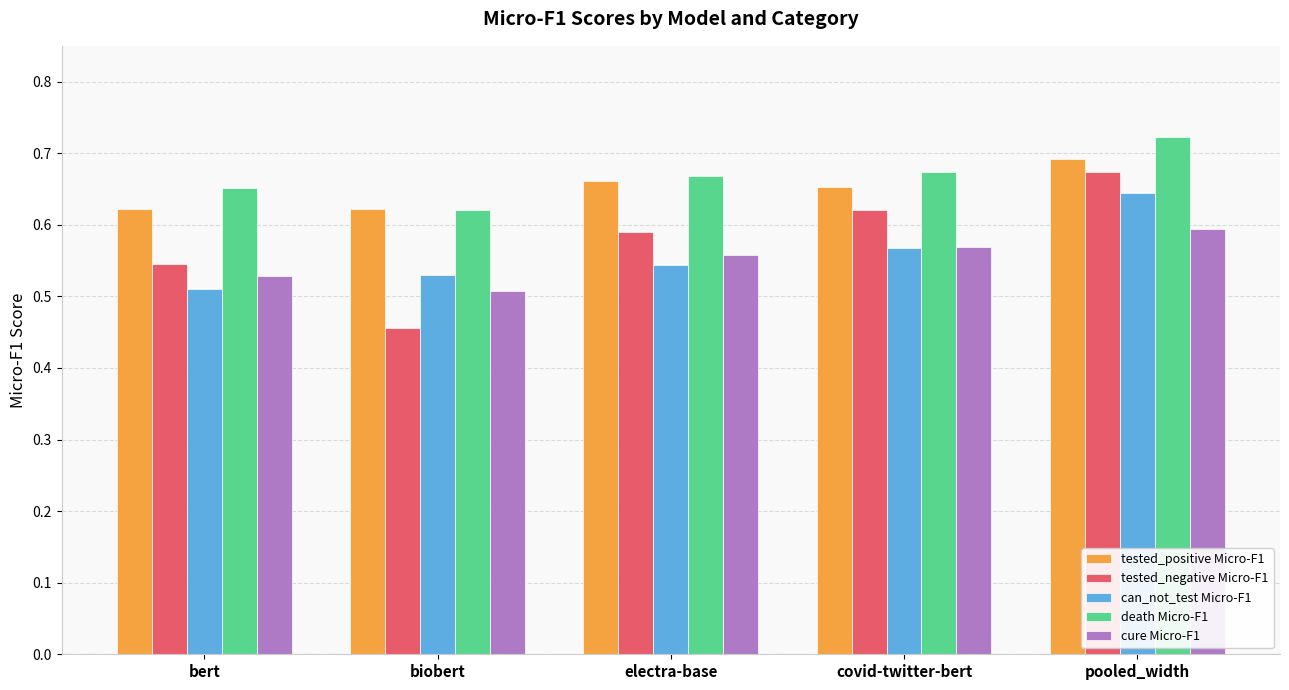

At which label is can_not_test Micro-F1 closest to 0?

bert